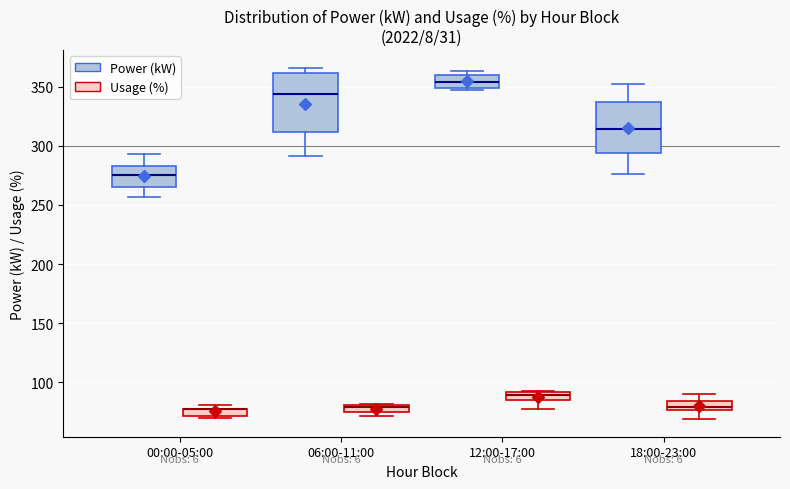

Where is the lower edge of the box for 06:00-11:00 (Usage (%)) on the y-axis? The values are not printed on the chart, so give them approximately, as read against the axis.

75